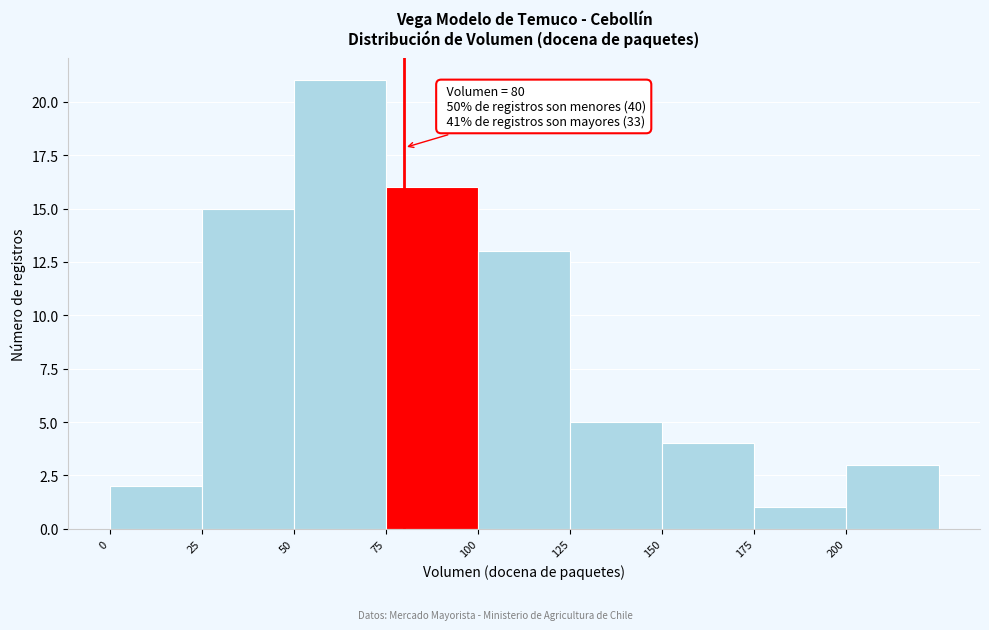

Over which range of the x-axis is the bar tallest?

50 to 75